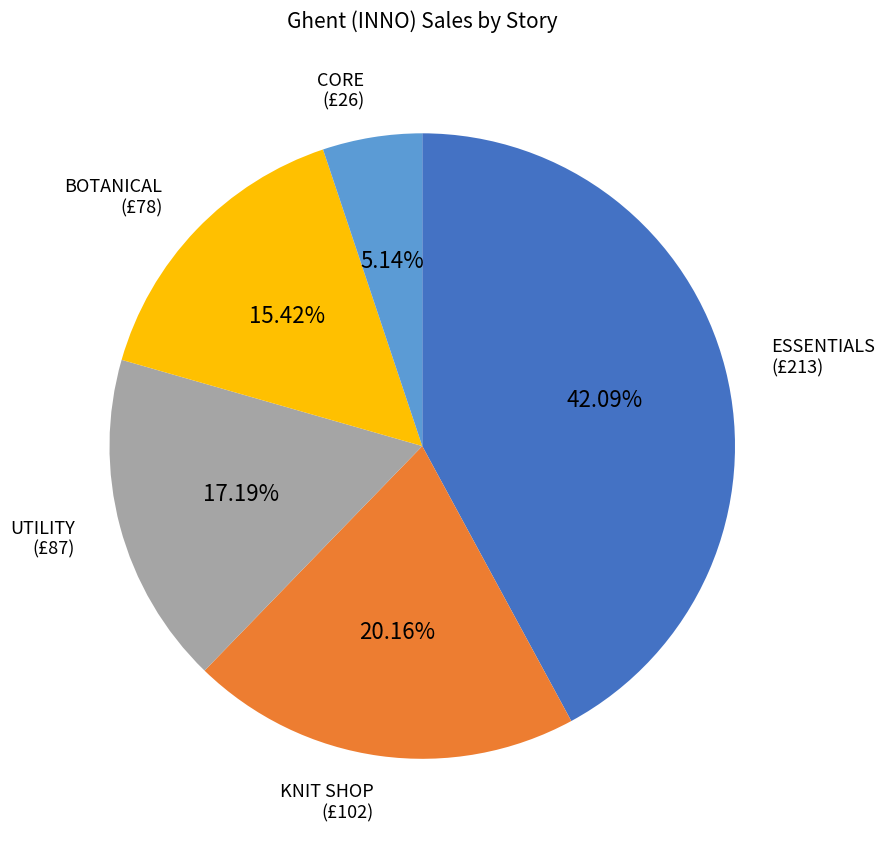

What portion of the pie excludes ESSENTIALS?

57.9%